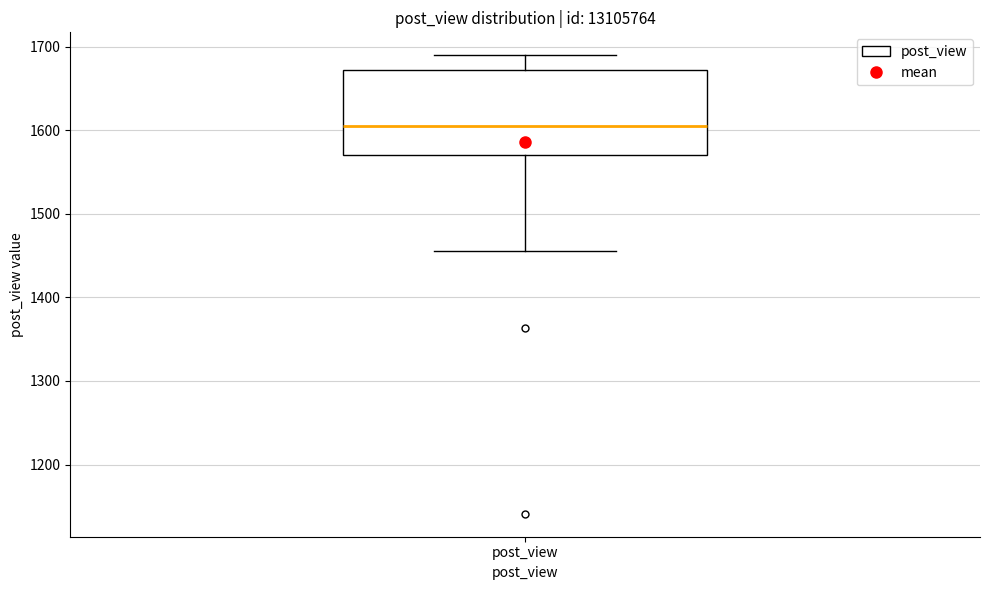

Where does the upper whisker of the box for post_view end on the y-axis? The values are not printed on the chart, so give them approximately, as read against the axis.

1690